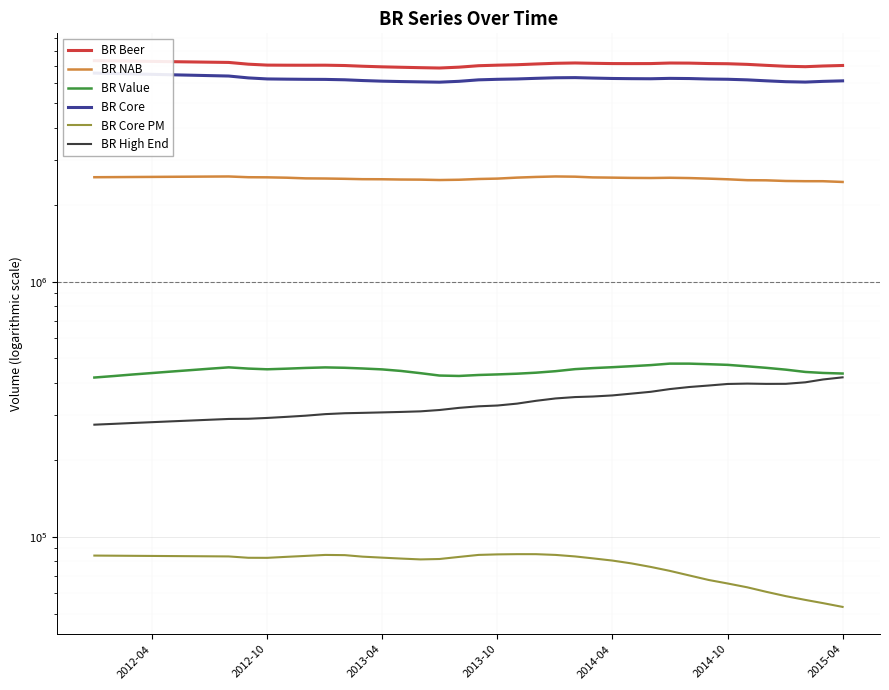

In BR High End, how many points are higher than both neighbors (excluding endpoints)?

1